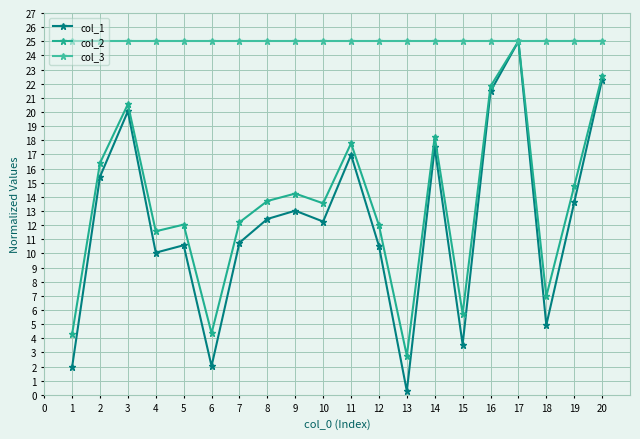

True or false: col_2 and col_1 intersect in this chart.

False